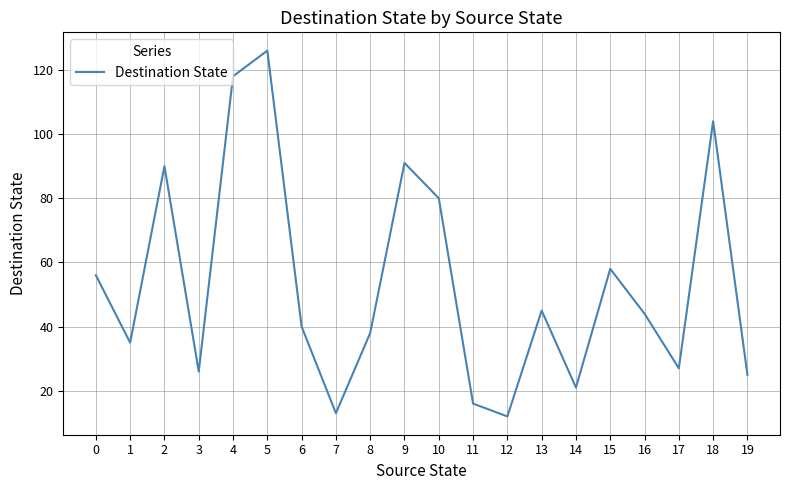

What is the greatest value displayed?

126